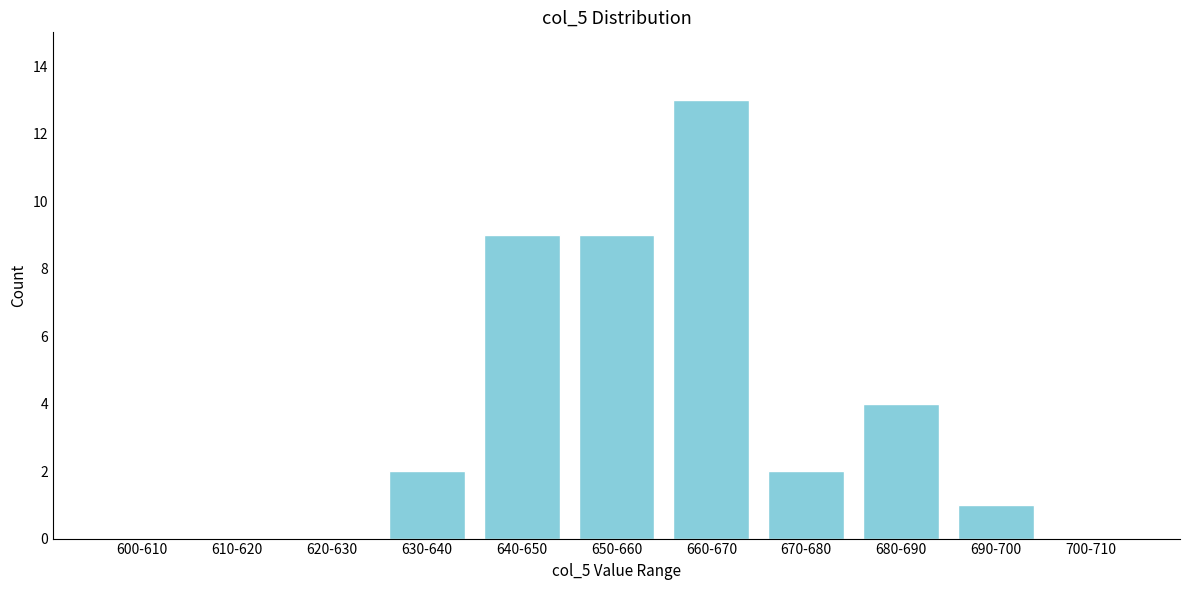

Reading left to right, extract all data points from this chart.

600-610=0	610-620=0	620-630=0	630-640=2	640-650=9	650-660=9	660-670=13	670-680=2	680-690=4	690-700=1	700-710=0